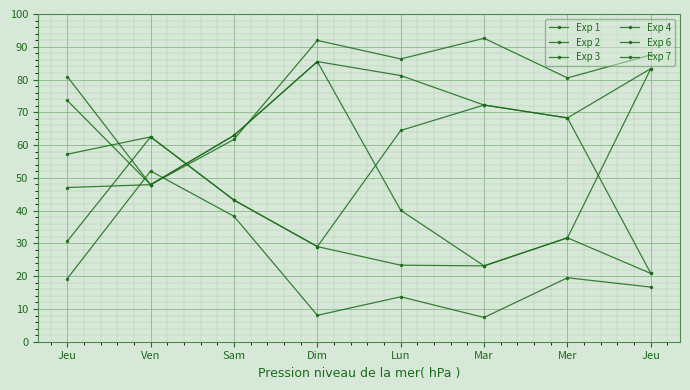

How many lines are shown in the chart?

6